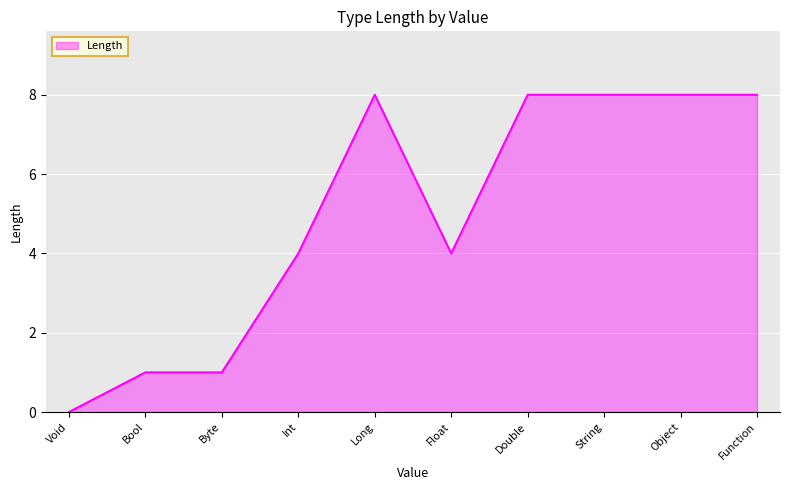

Approximately how many times larger is the value at Byte compared to Bool?

1.0